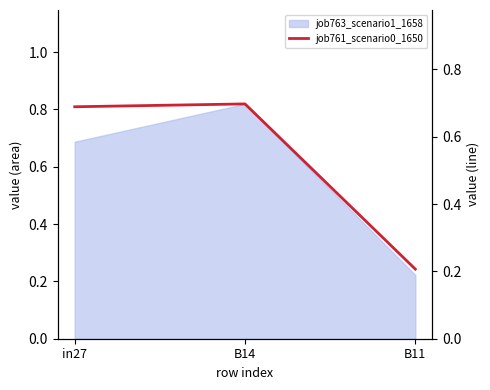

What is the value of the 2nd point from the left?

0.7